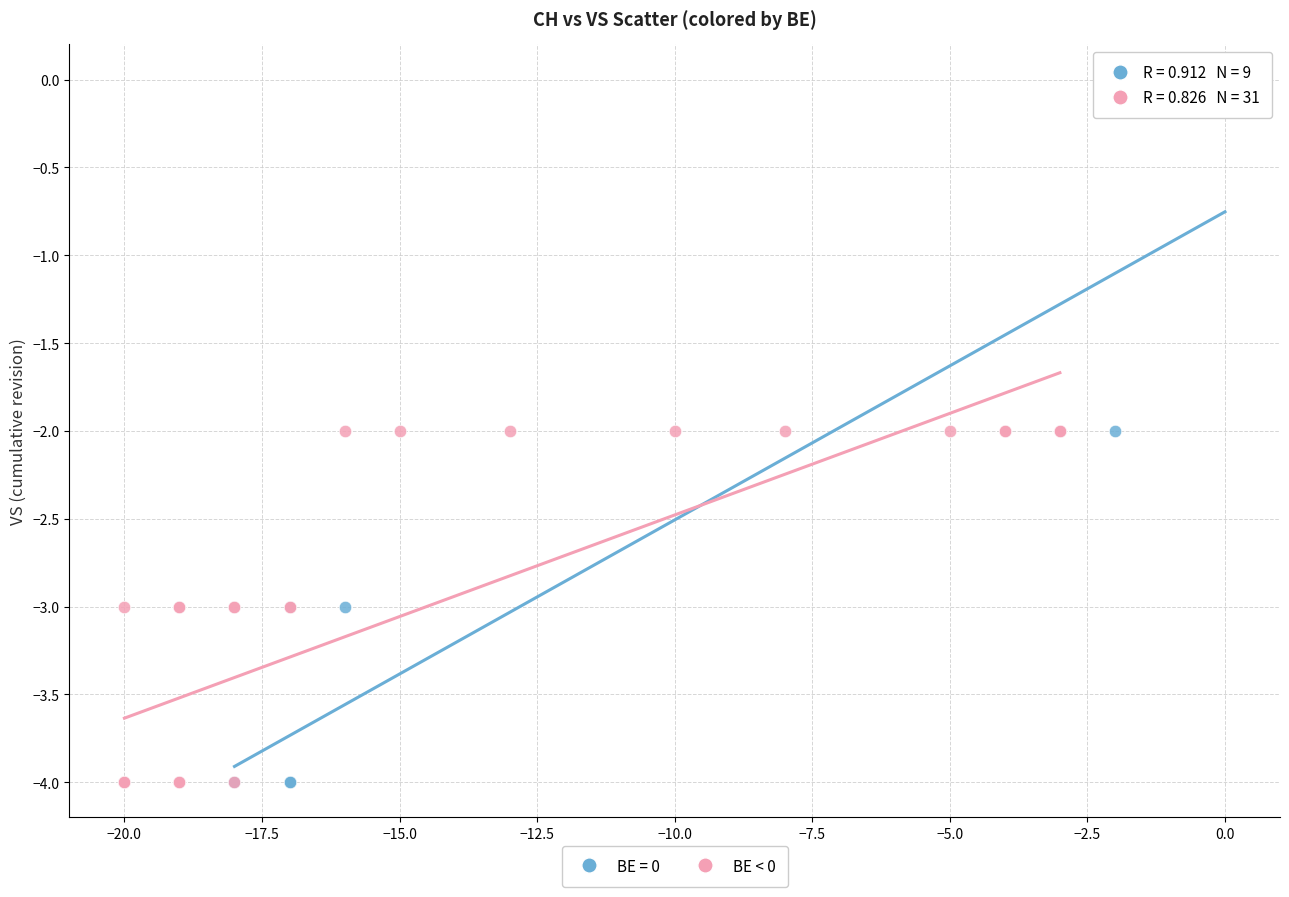

Which series has the largest Y range (max minus min)?

BE = 0